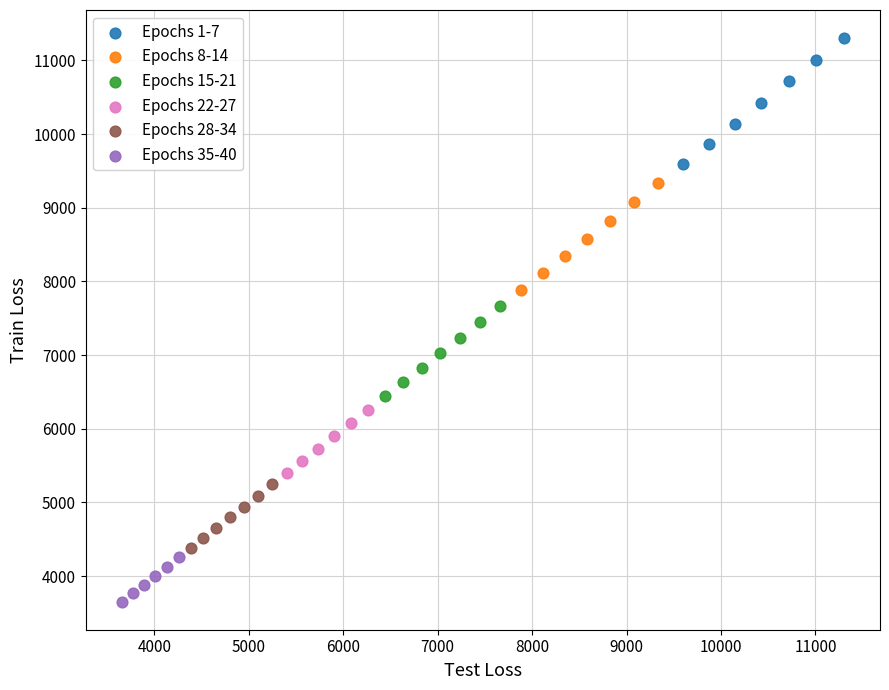

Which series reaches the maximum Y coordinate?

Epochs 1-7